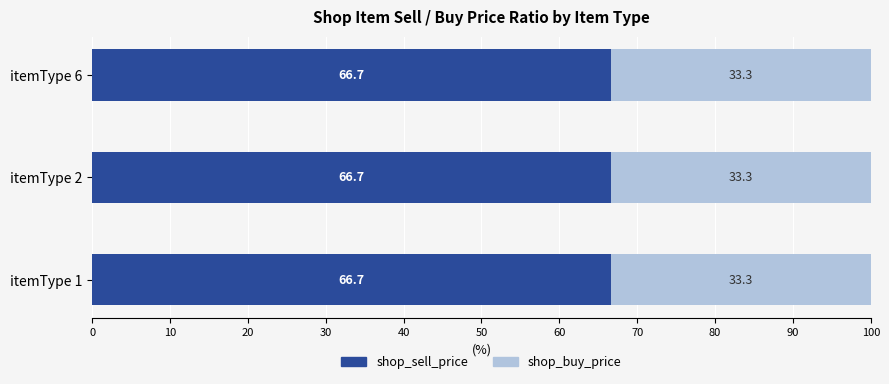

What value does the shop_sell_price series have at itemType 2?

66.7